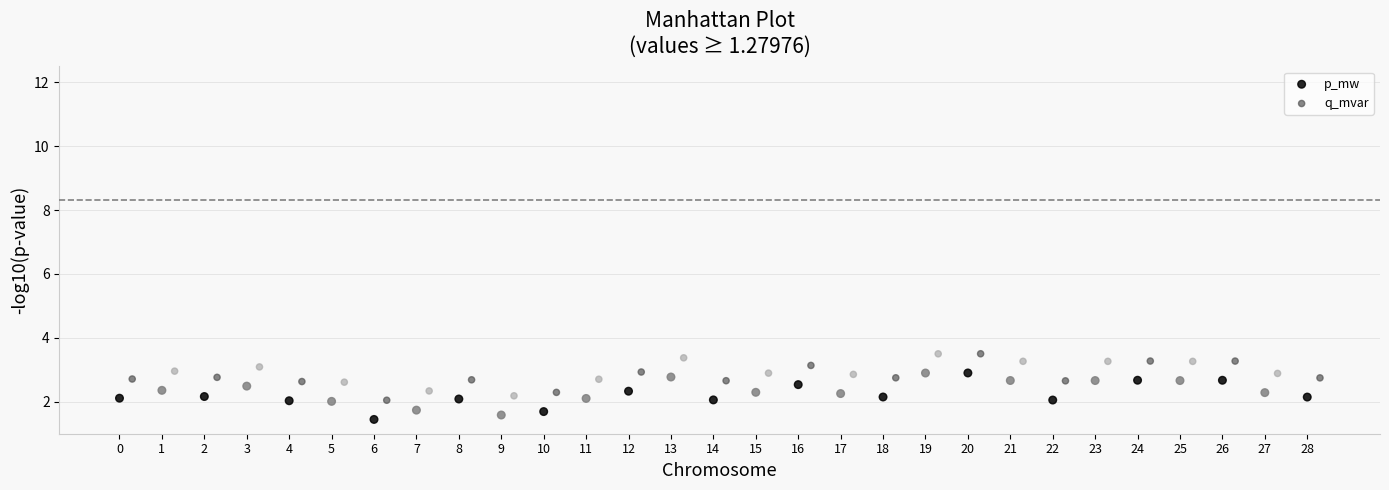

What are all the series names shown in the legend?

p_mw, q_mvar